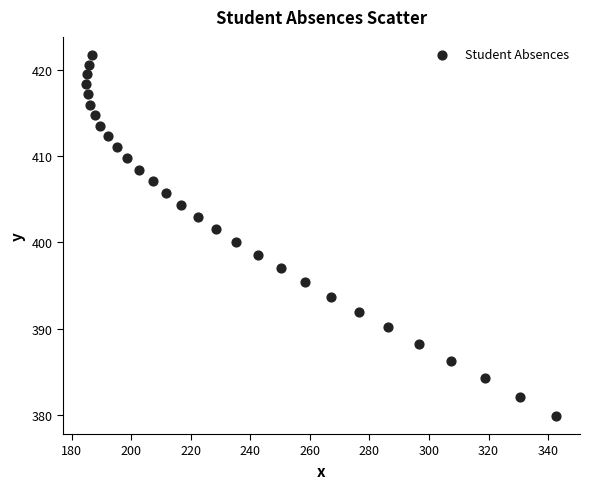

What is the range of Y values (max minus min)?

41.8